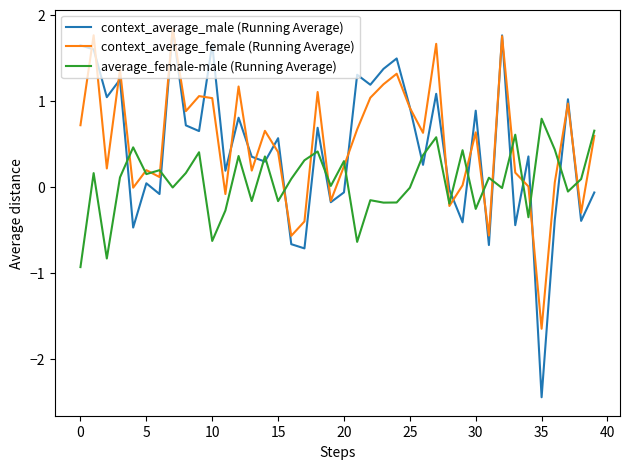

Which series has the widest spread of values?

context_average_male (Running Average)